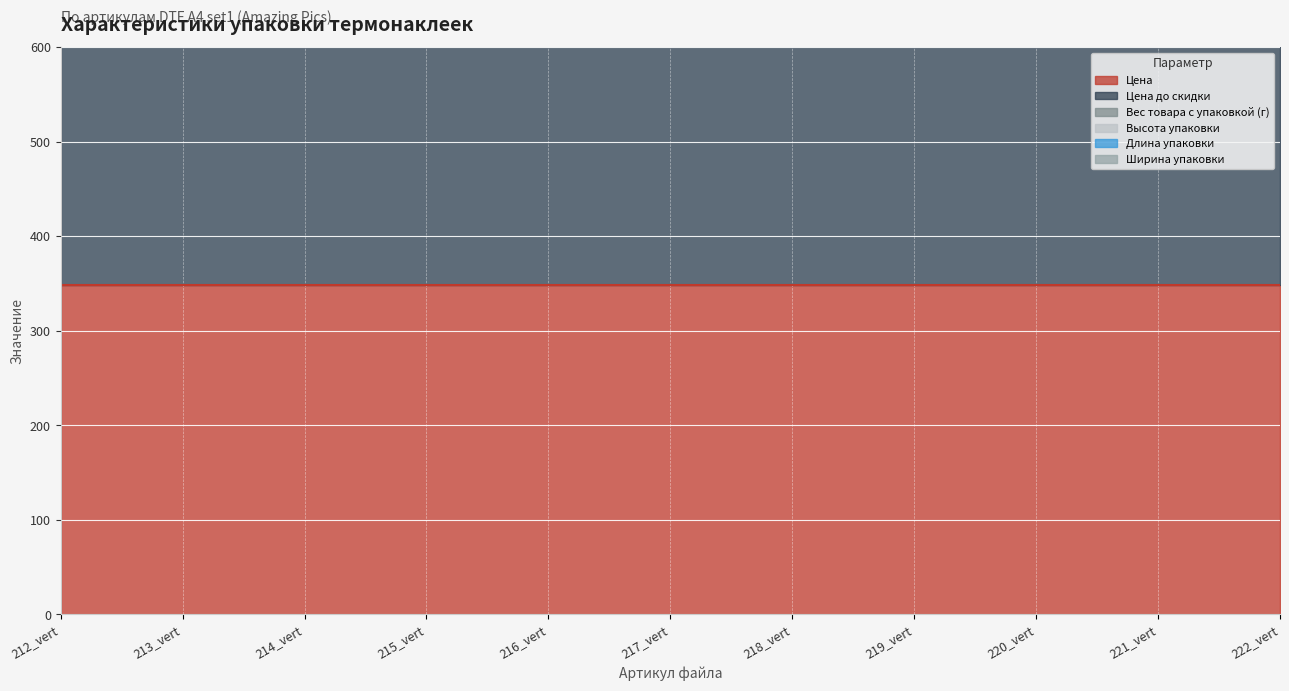

True or false: Высота упаковки and Цена cross at least once.

False